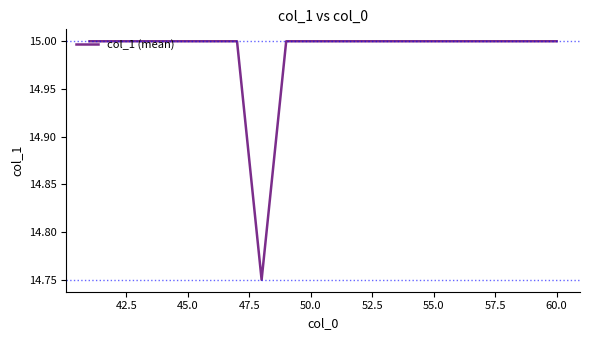

What is the greatest value displayed?

15.0